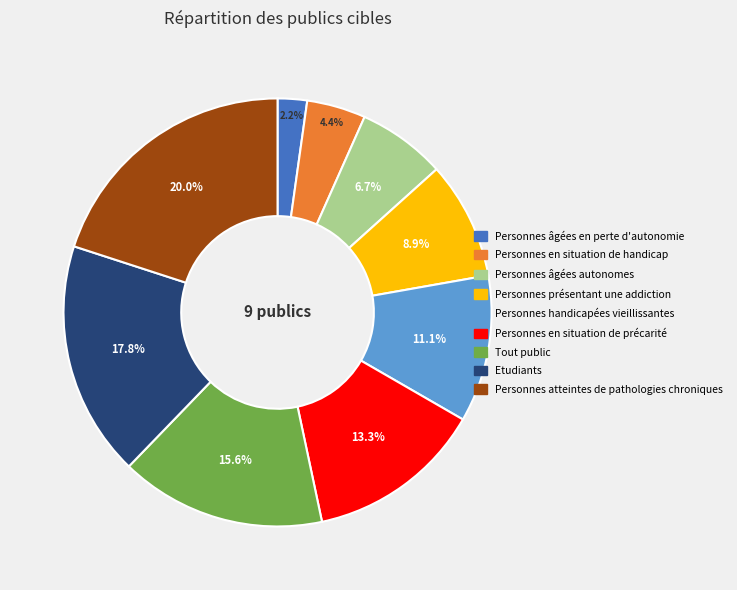

Which has a higher value, Personnes âgées autonomes or Personnes présentant une addiction?

Personnes présentant une addiction